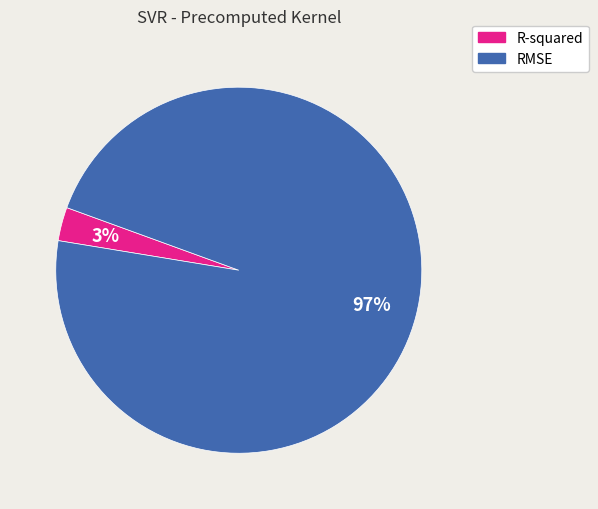

Rank the categories by value from lowest to highest.

R-squared, RMSE